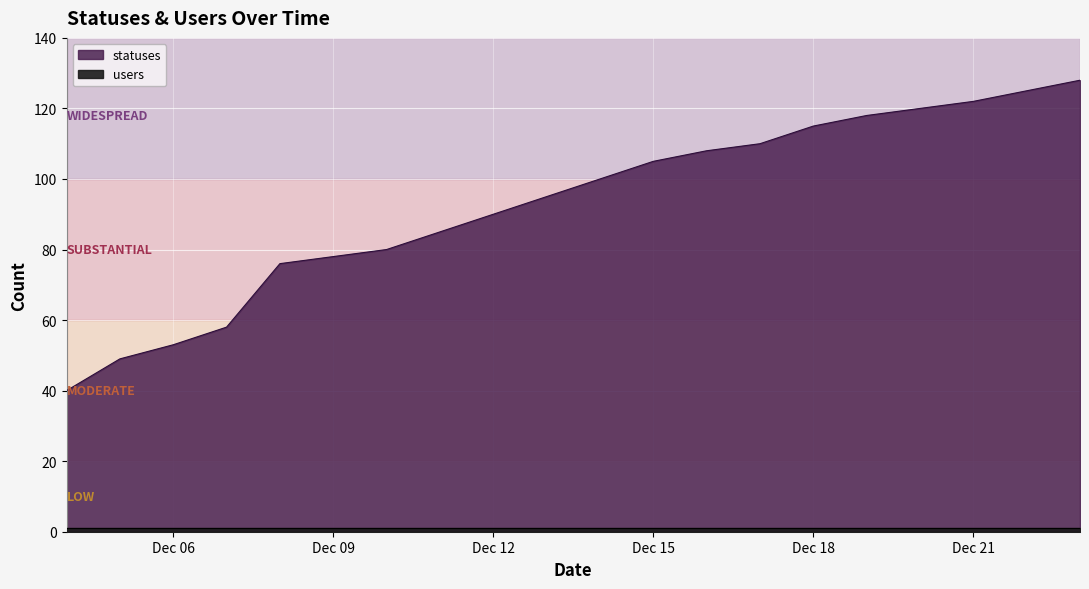

What is the ratio of the value at 2022-12-10 to the value at 2022-12-17?

0.7